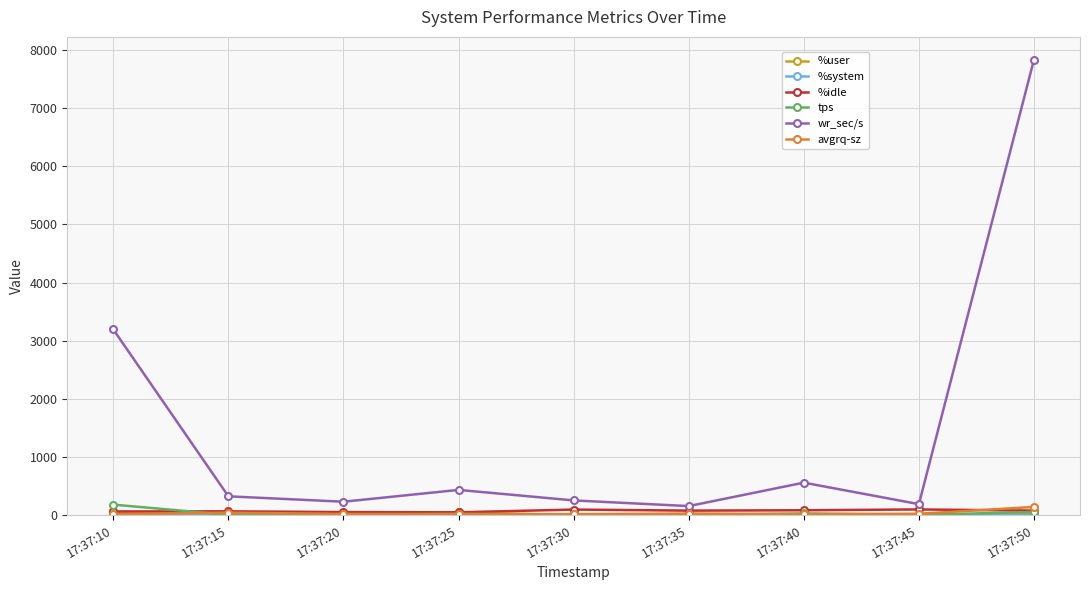

At which label does tps first exceed 14?

17:37:10